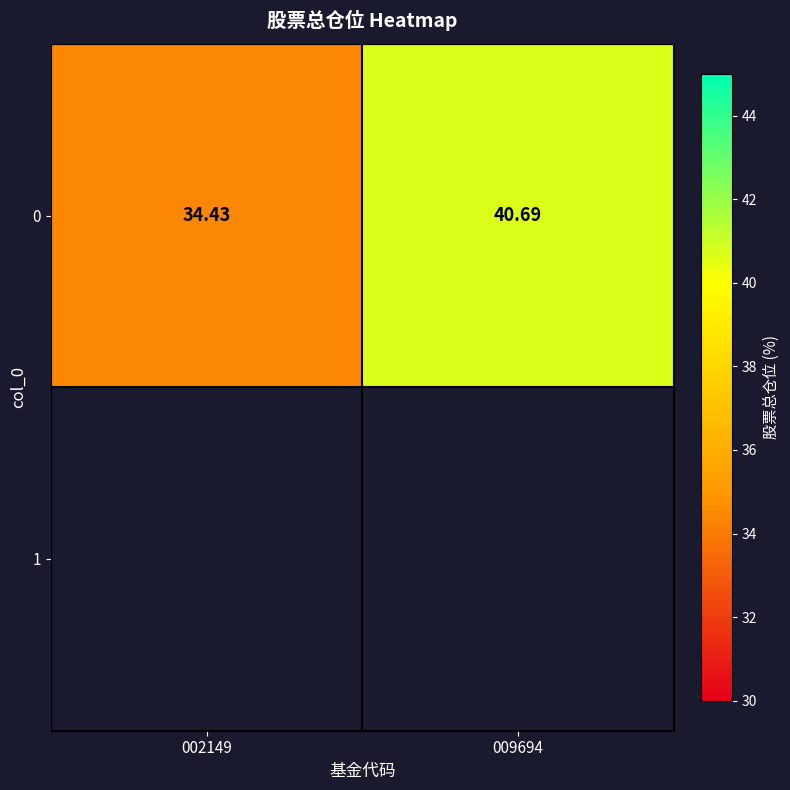

How many data points are less than 40?

1